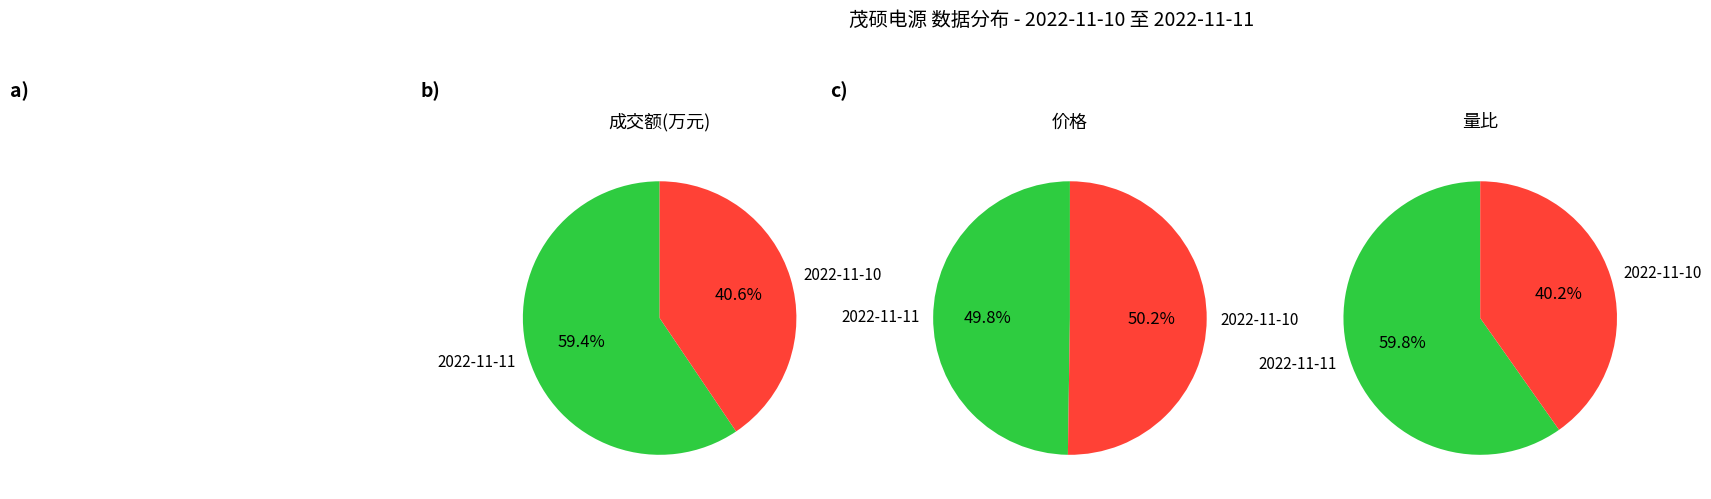

What is the change in value from 2022-11-11 to 2022-11-10?

-1650